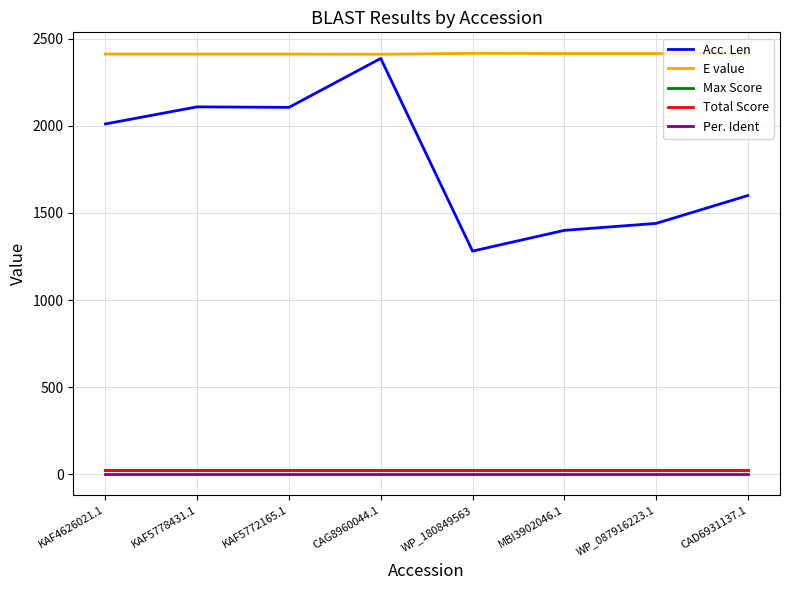

What is the label of the 8th point from the left?

CAD6931137.1